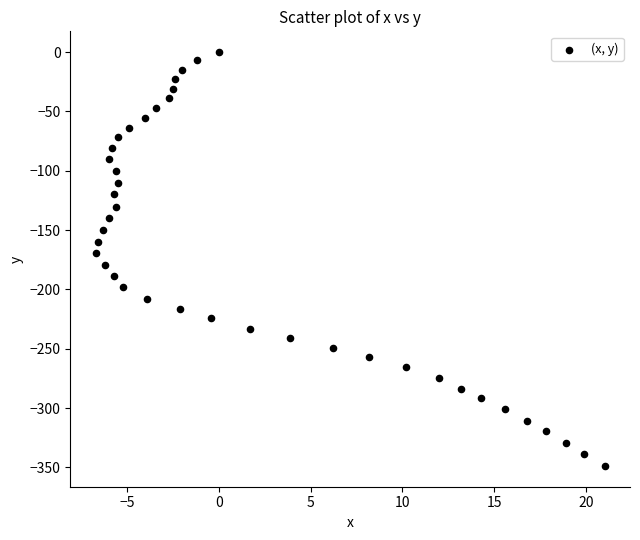

What is the range of X values (max minus min)?

27.7